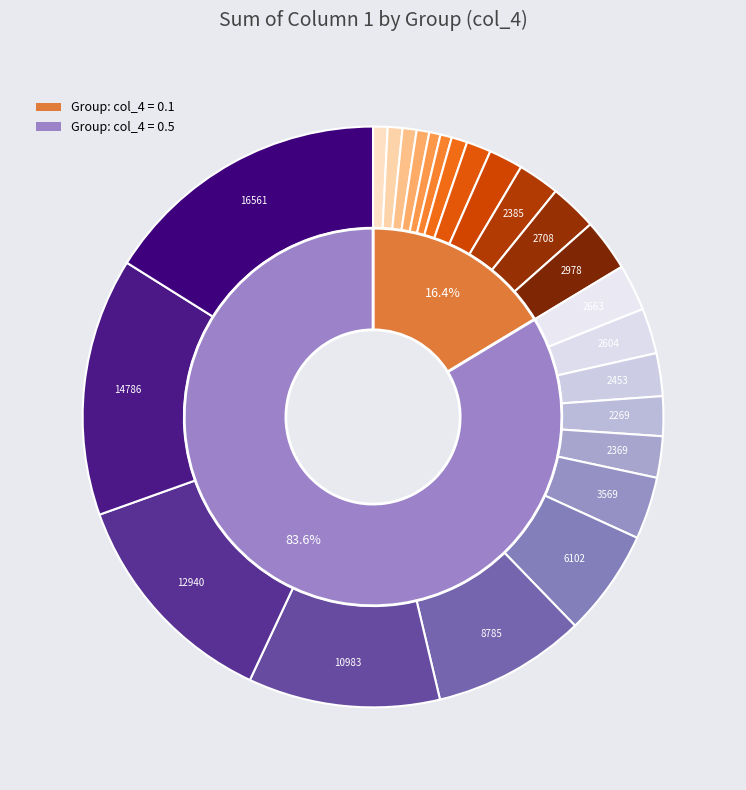

Which has a higher value, 10 or 7?

10